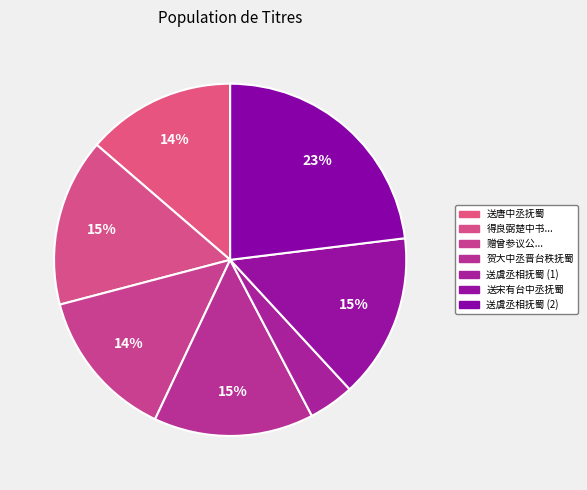

How many slices are in this pie chart?

7